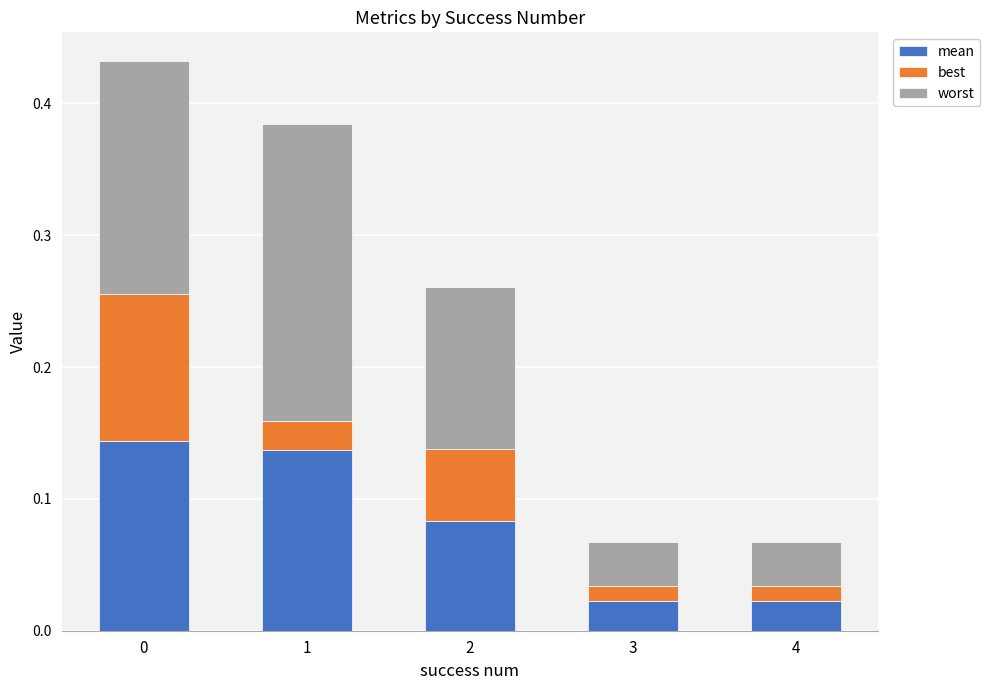

List the series in order of their overall mean, lowest first.

best, mean, worst